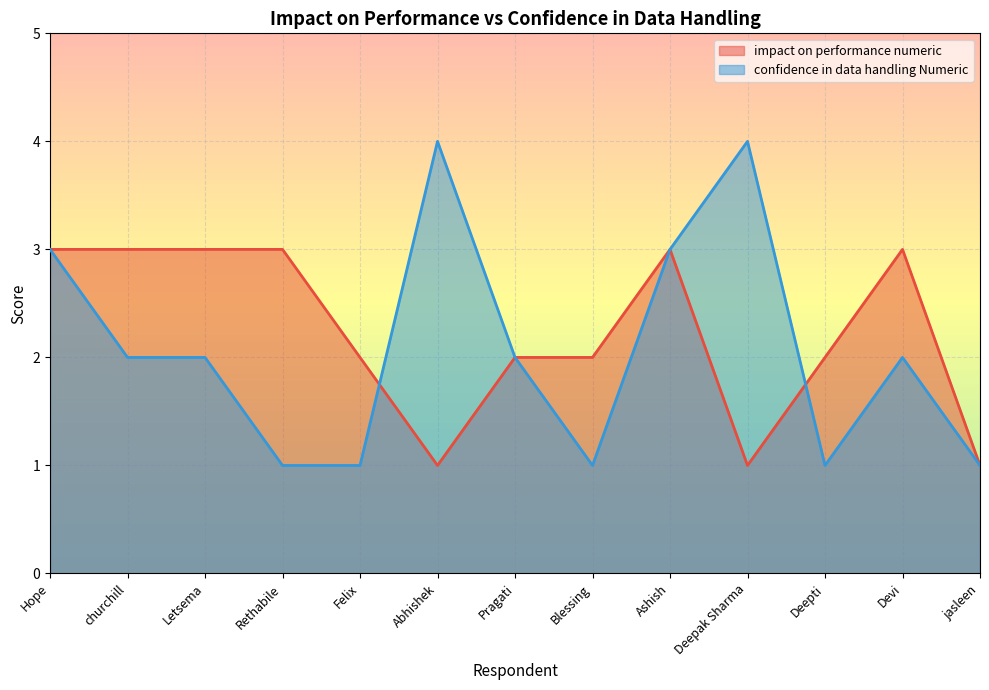

At Letsema, list the series in order from largest to smallest.

impact on performance numeric, confidence in data handling Numeric